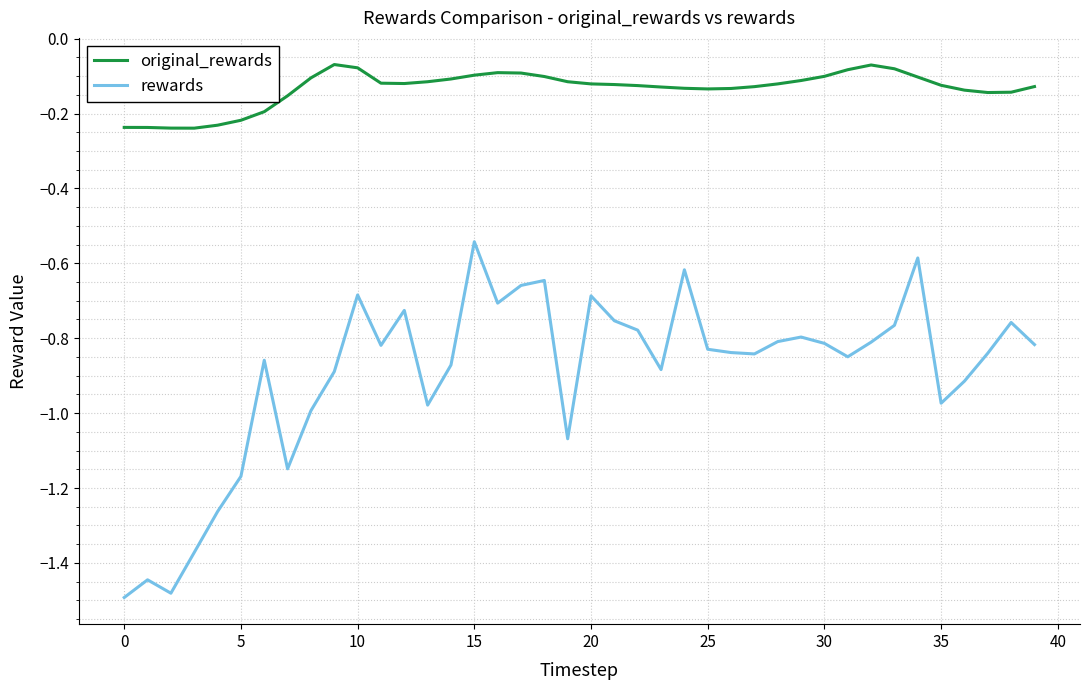

What is the difference between the maximum and minimum values in the rewards series?

1.0